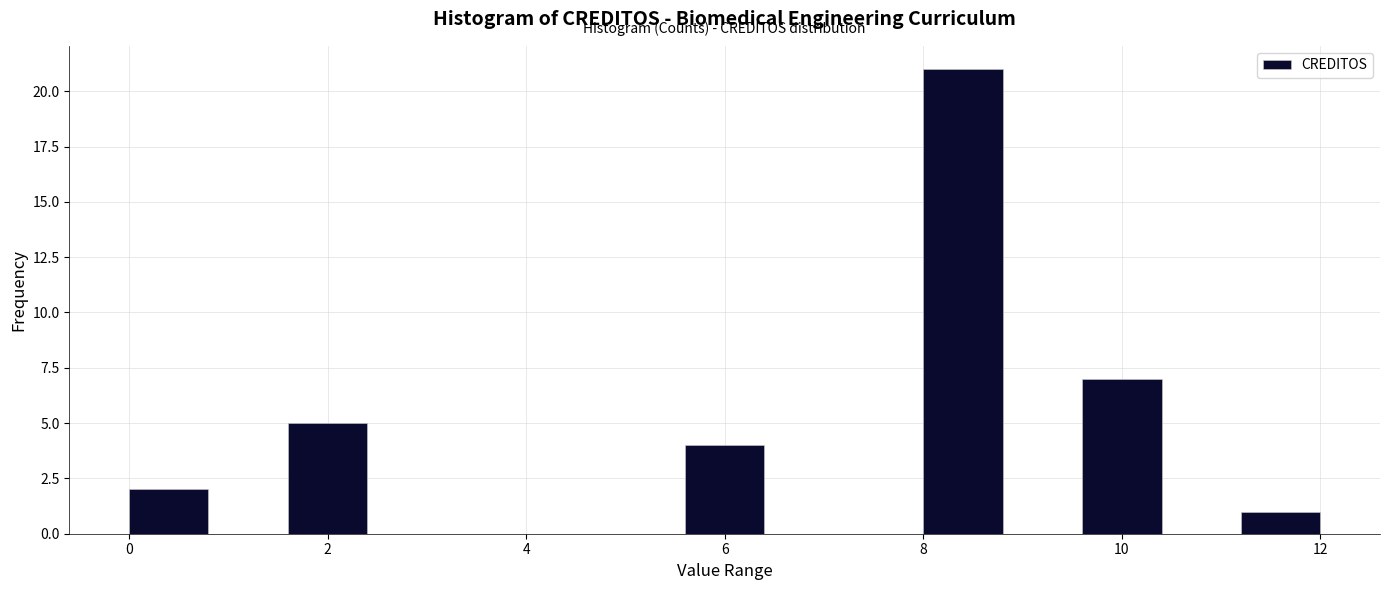

Reading left to right, list every bar in this chart as the range it spans on the x-axis followed by its height. The values are not printed on the chart, so give them approximately, as read against the axis.

0.0 to 0.8: 2
0.8 to 1.6: 0
1.6 to 2.4: 5
2.4 to 3.2: 0
3.2 to 4.0: 0
4.0 to 4.8: 0
4.8 to 5.6: 0
5.6 to 6.4: 4
6.4 to 7.2: 0
7.2 to 8.0: 0
8.0 to 8.8: 21
8.8 to 9.6: 0
9.6 to 10.4: 7
10.4 to 11.2: 0
11.2 to 12.0: 1